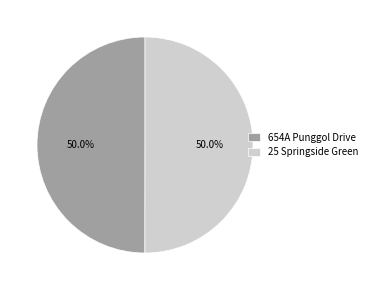

What is the total percentage of 25 Springside Green and 654A Punggol Drive?

100.0%